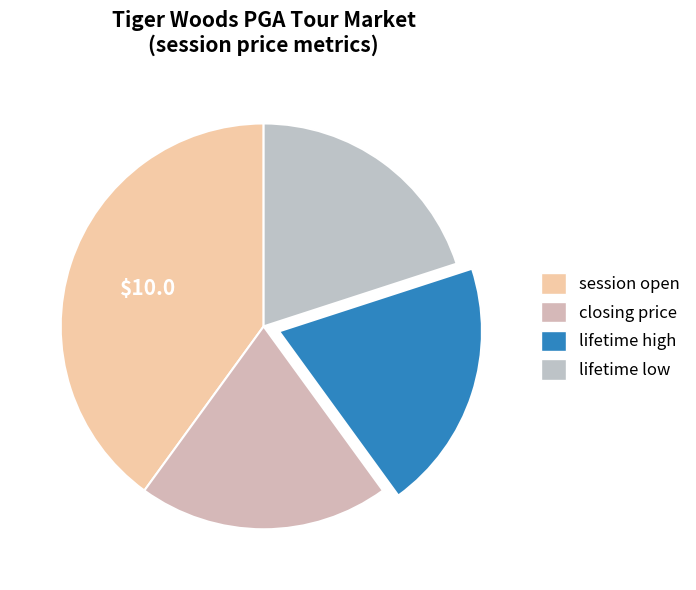

Count the number of slices in the pie.

4